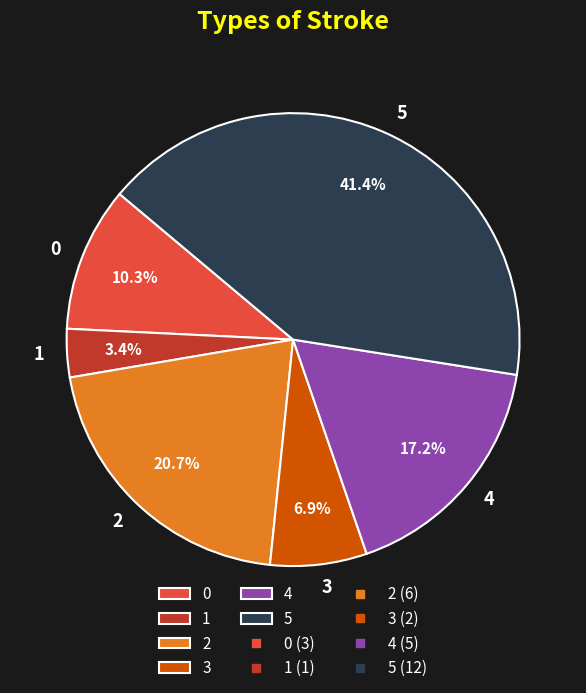

Does 0 represent more than half of the total?

No